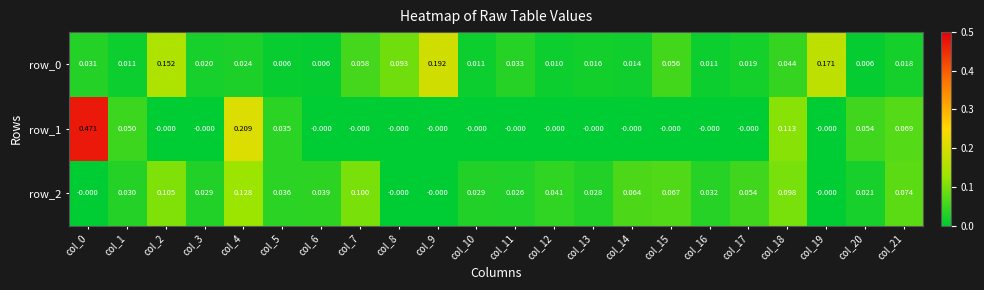

The row_0 series shows 0.0 at col_10. True or false?

True